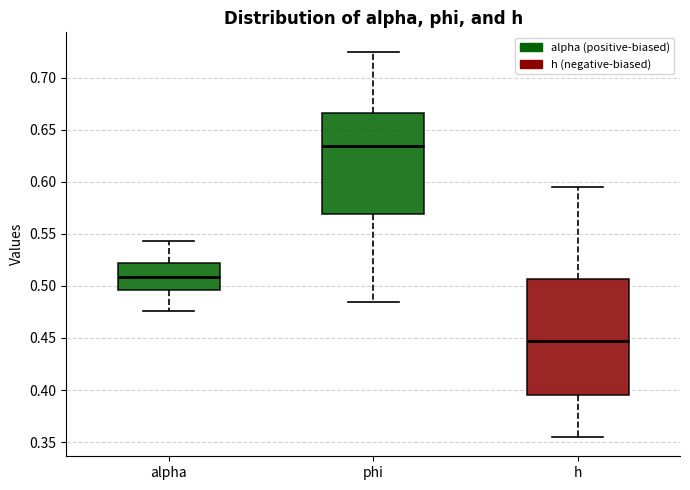

Reading left to right, transcribe this box plot: for each box, give where its median line is, the range the box spans, and where its two whiskers end, as read against the y-axis. The values are not printed on the chart, so give them approximately, as read against the axis.

alpha: median 0.510, box 0.495 to 0.520, whiskers 0.475 to 0.545
phi: median 0.635, box 0.570 to 0.665, whiskers 0.485 to 0.725
h: median 0.445, box 0.395 to 0.505, whiskers 0.355 to 0.595